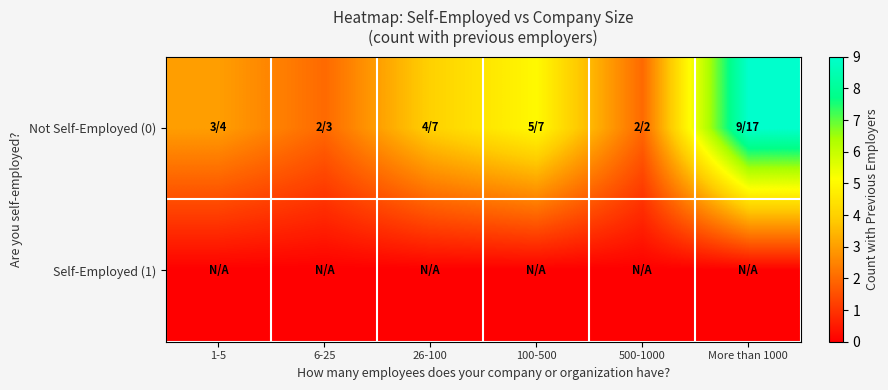

Which series changed the most between 1-5 and 100-500?

Not Self-Employed (0)